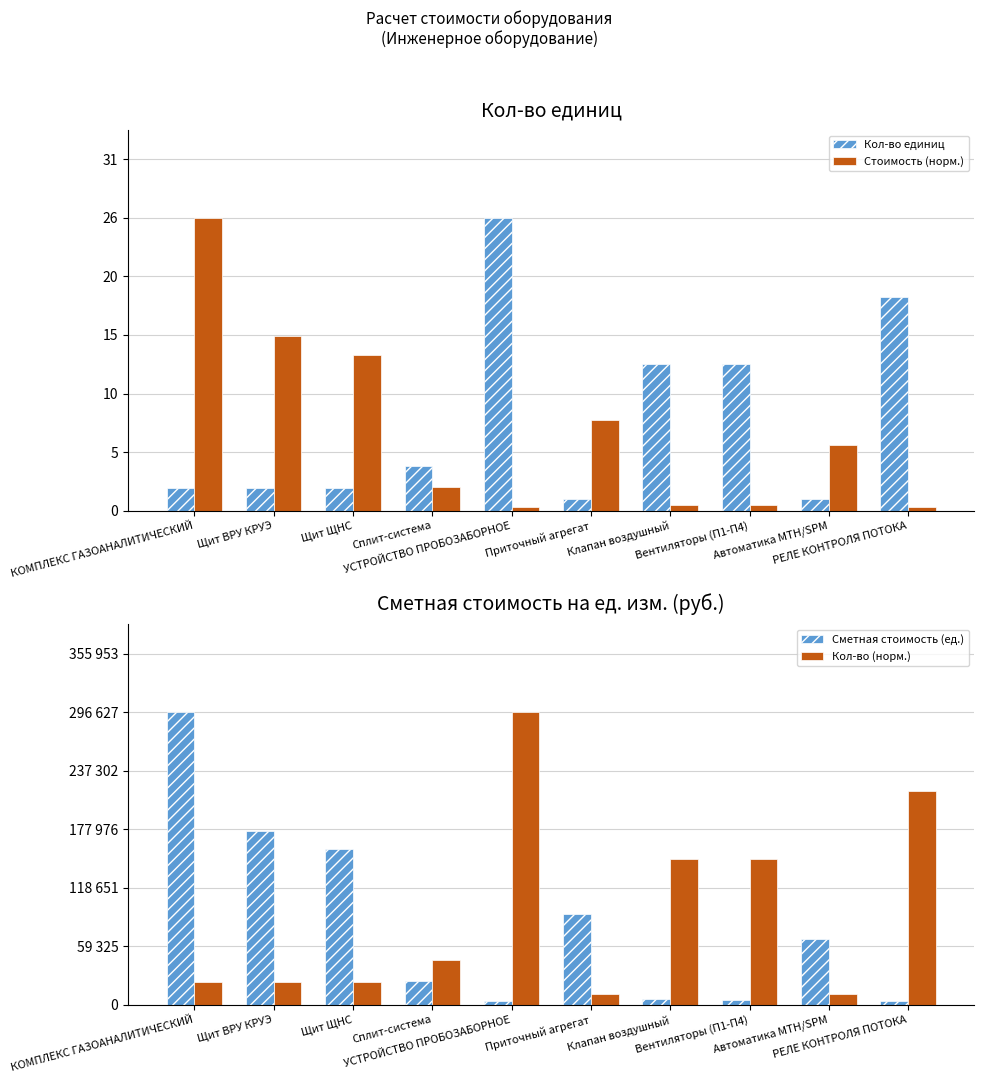

How many groups of bars are there?

10